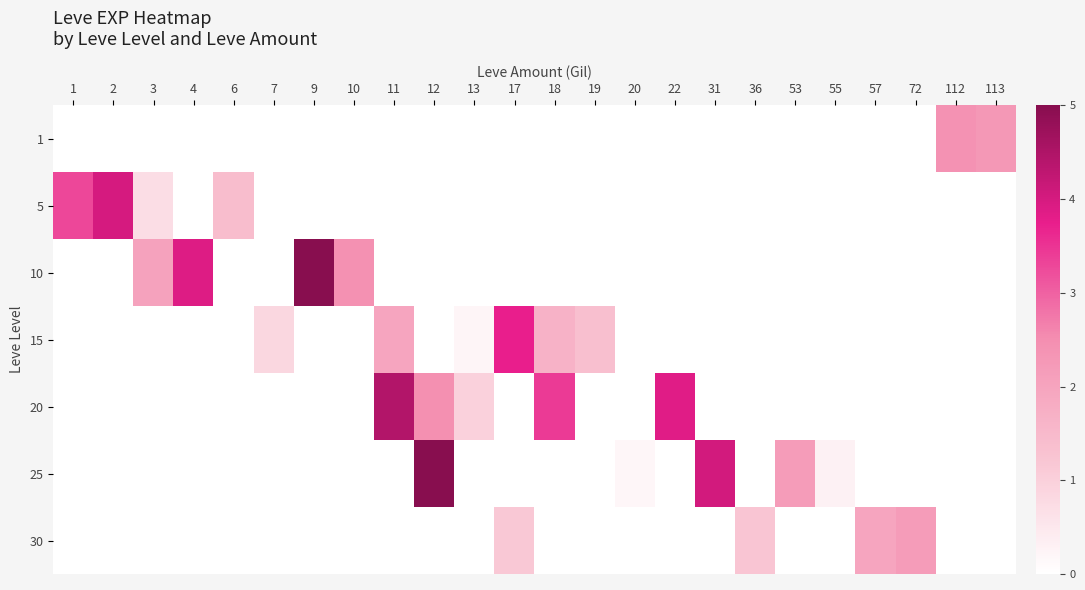

Count the number of categories in the chart.

24